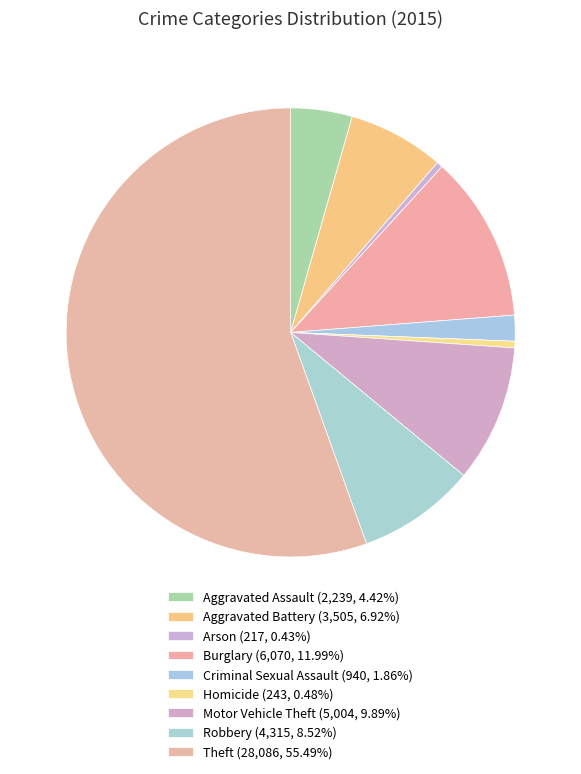

How many slices are in this pie chart?

9